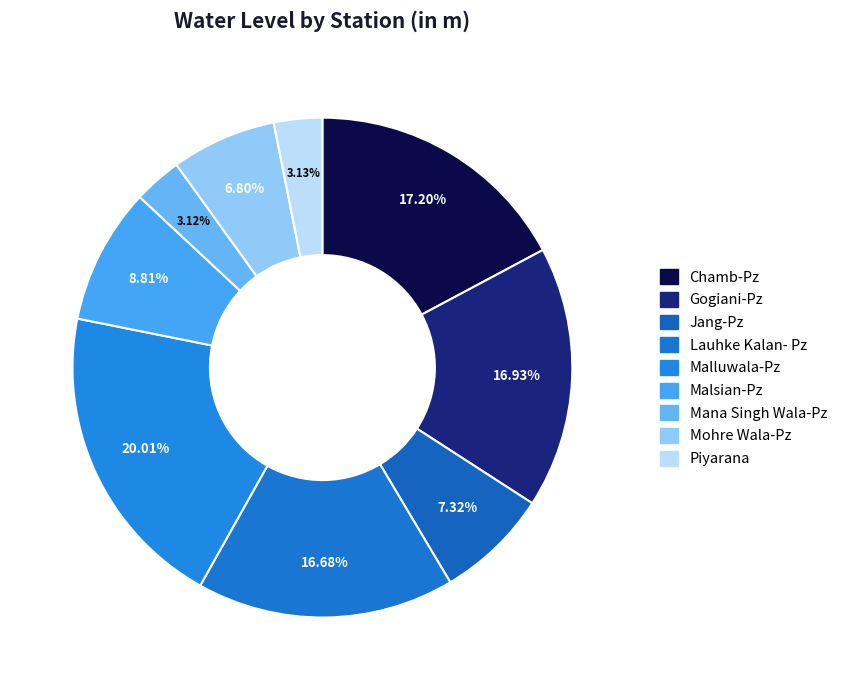

Is it true that Chamb-Pz is 30% of the pie?

False